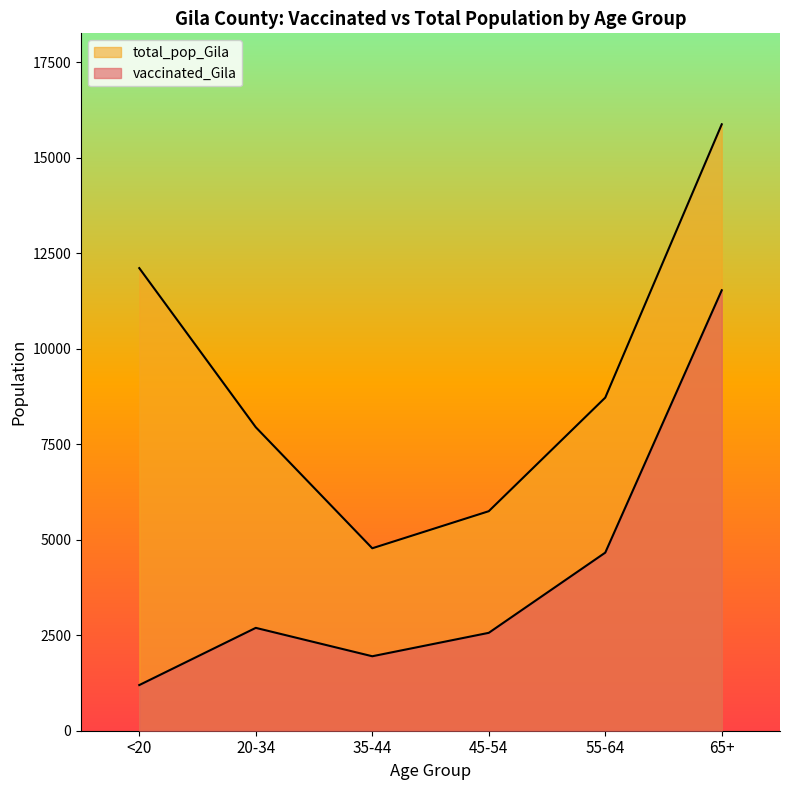

Reading left to right, transcribe all the data shown in this chart.

vaccinated_Gila: 1195	2692	1949	2562	4661	11528
total_pop_Gila: 12107	7943	4775	5745	8718	15871